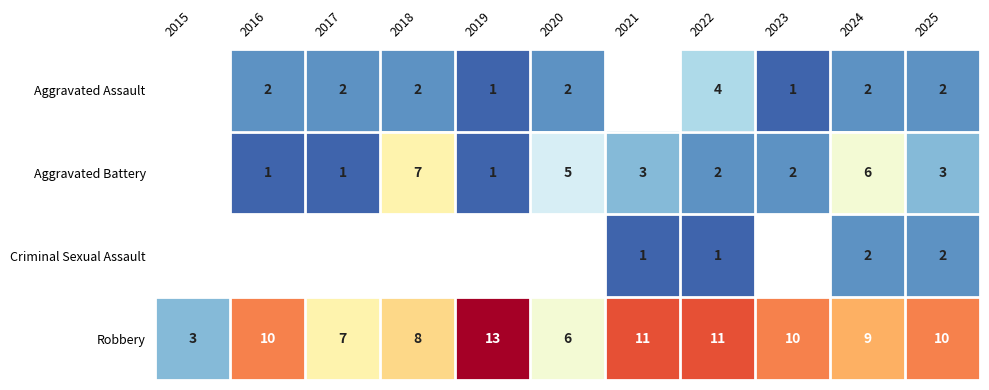

At which label does Robbery reach its peak?

2019